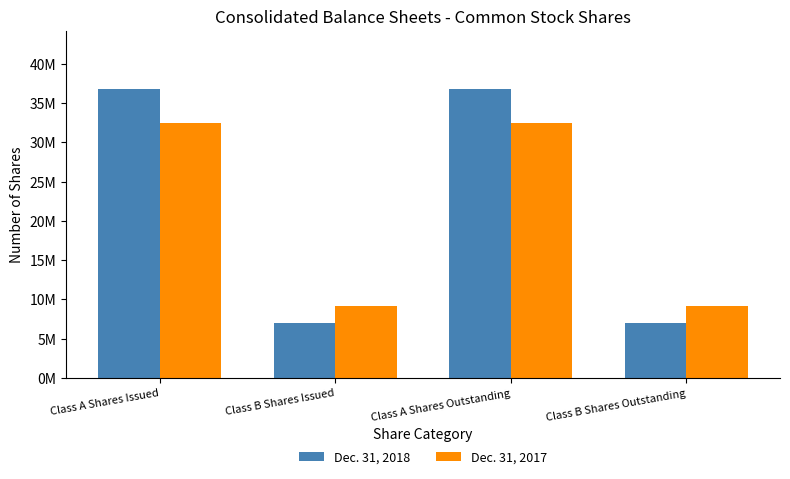

Reading left to right, what are all the values shown in this chart?

Dec. 31, 2018: 36822000	7042000	36822000	7042000
Dec. 31, 2017: 32486000	9155000	32486000	9155000